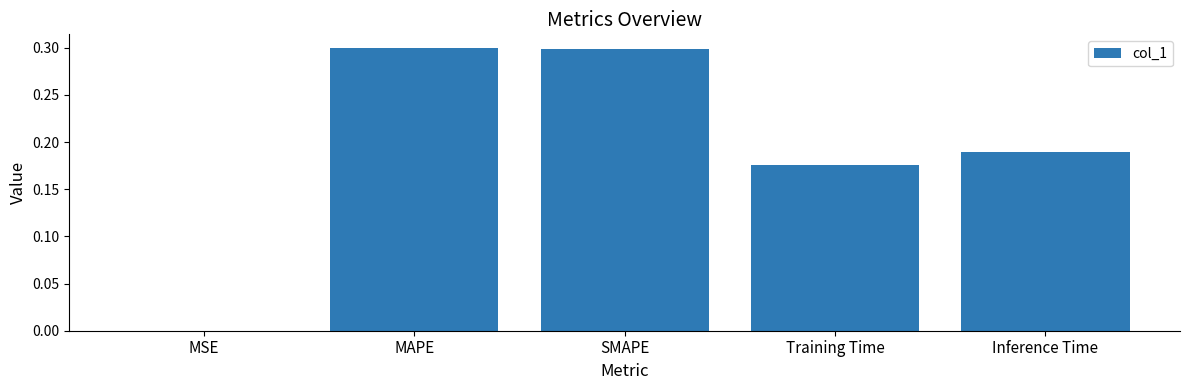

What is the sum of the values at Training Time and MAPE?

0.5